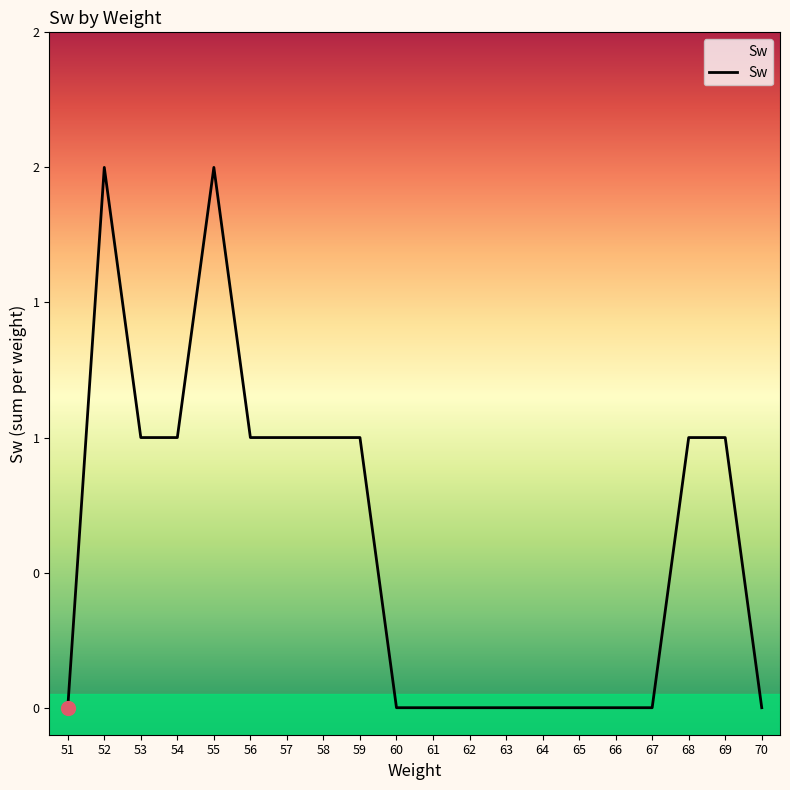

True or false: there are more than 0 points higher than both neighbors.

True